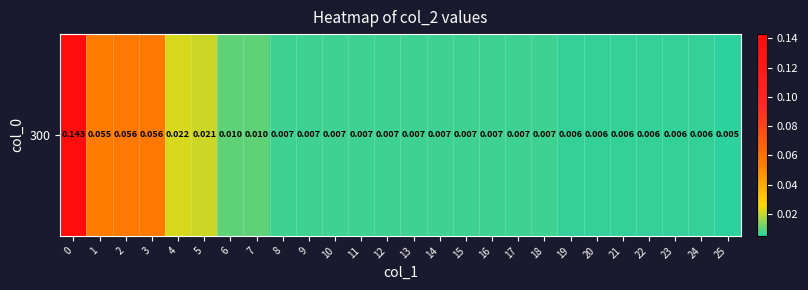

Rank the categories by value from lowest to highest.

25, 19, 20, 21, 22, 23, 24, 8, 9, 10, 11, 12, 13, 14, 15, 16, 17, 18, 6, 7, 5, 4, 1, 2, 3, 0